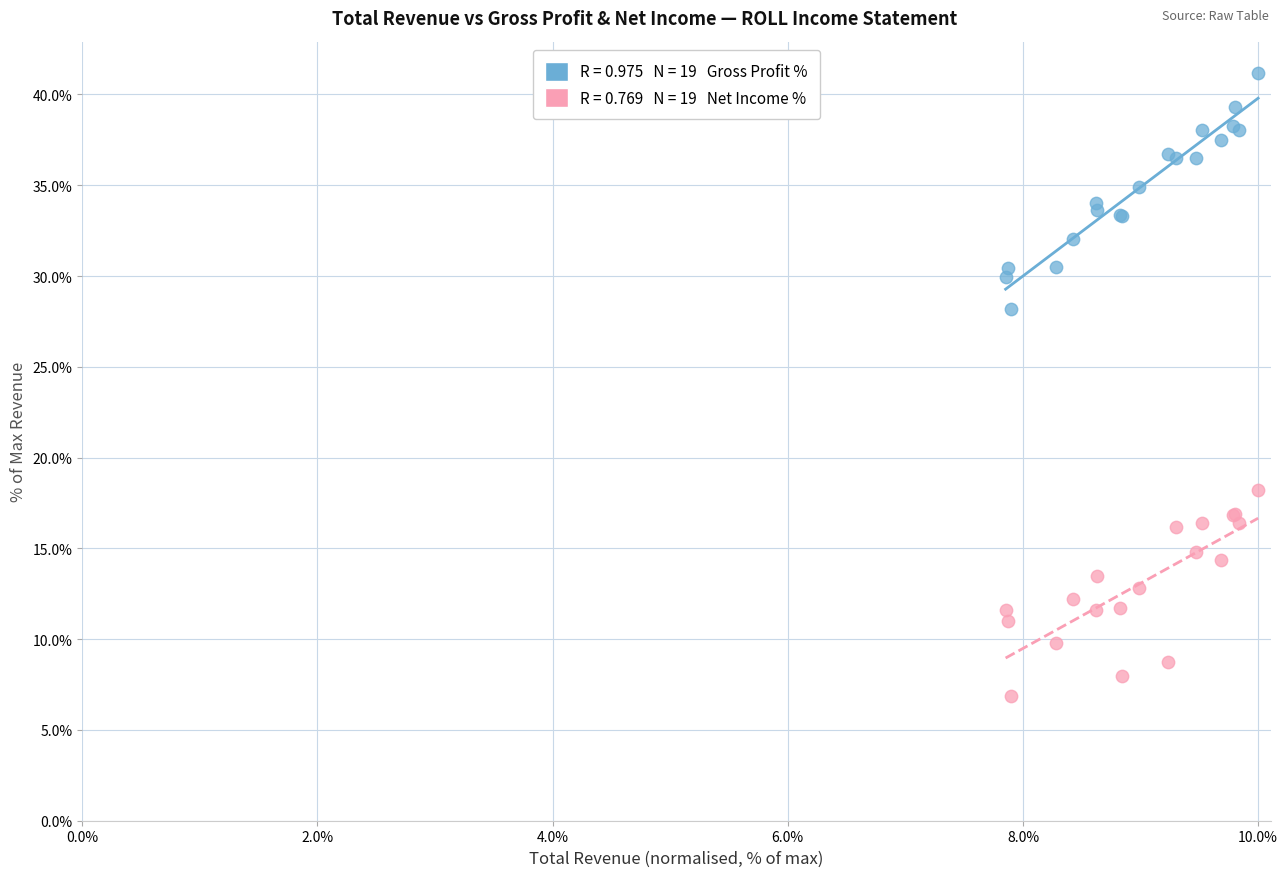

Across all series, what Y value is closest to 24?

28.2